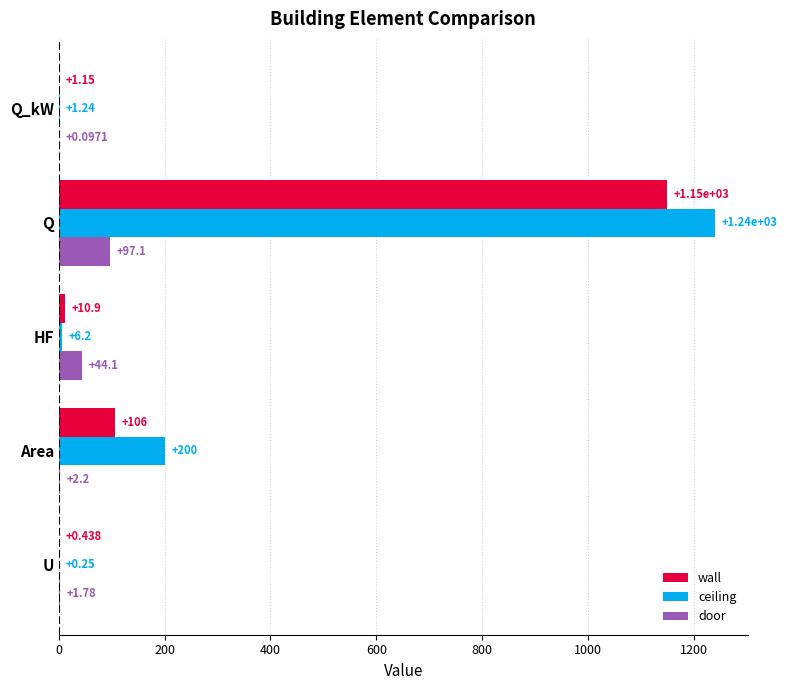

Which series has the widest spread of values?

ceiling